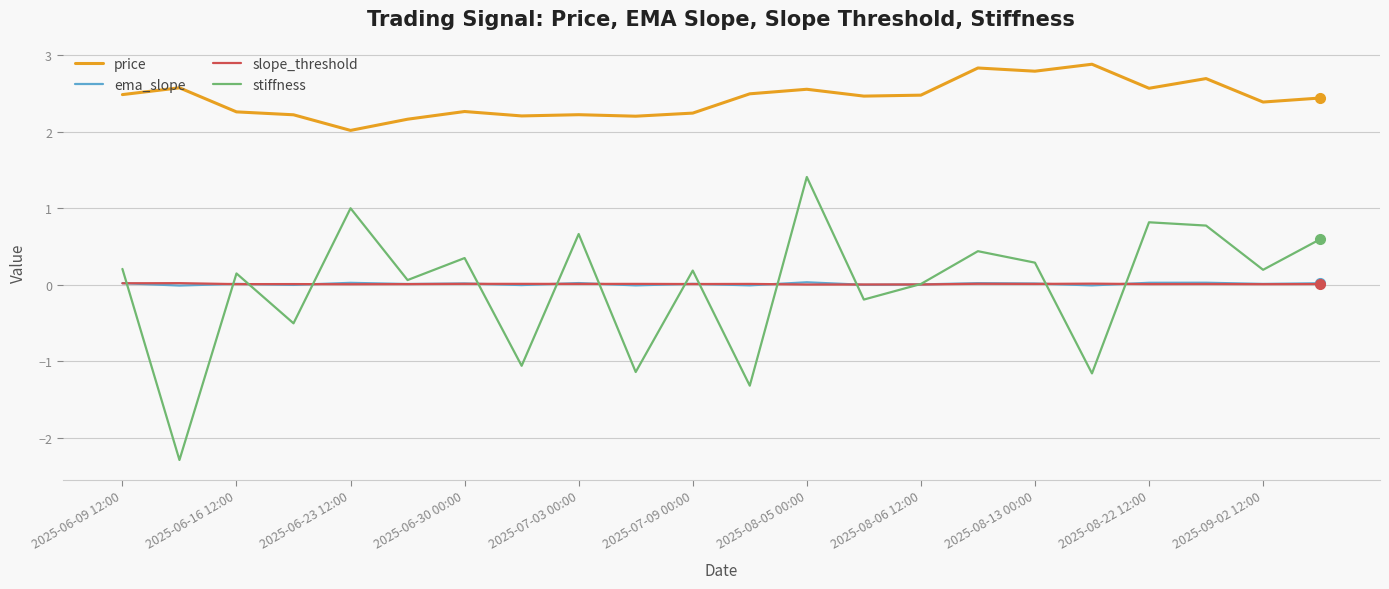

Which series has the largest range (max minus min)?

stiffness